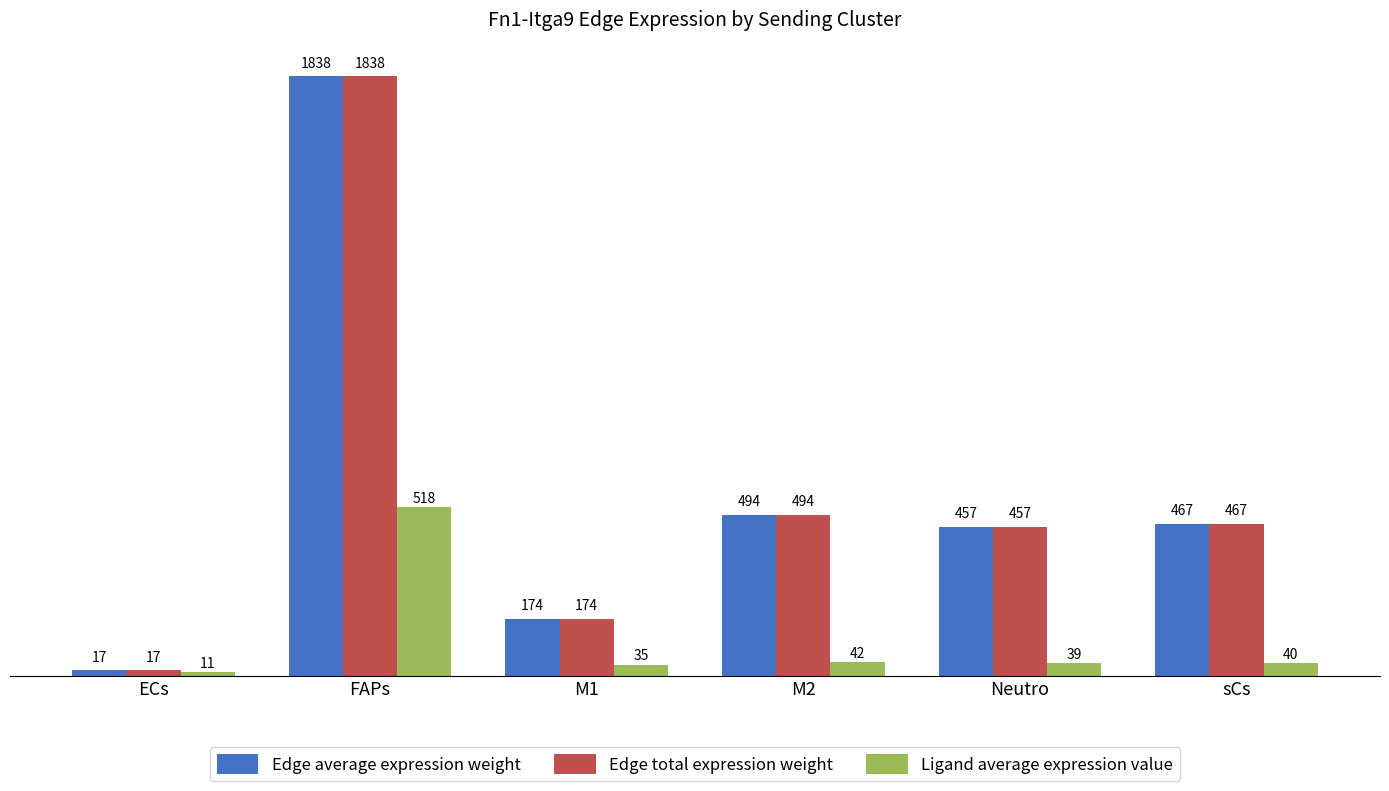

At which label is Edge total expression weight closest to 927?

M2